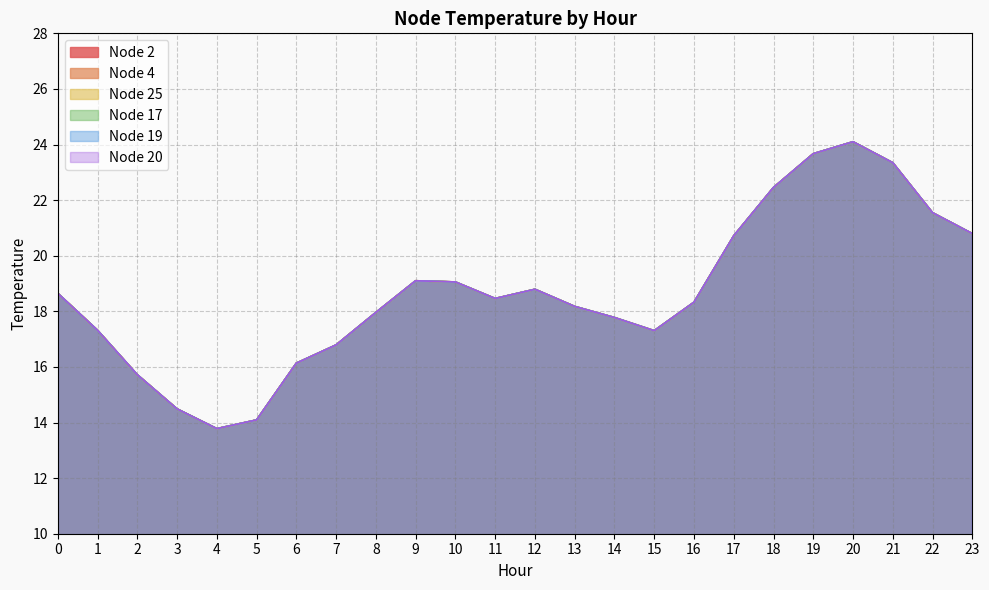

List the labels in order of Node 19 value, largest first.

20, 19, 21, 18, 22, 23, 17, 9, 10, 12, 0, 11, 16, 13, 8, 14, 1, 15, 7, 6, 2, 3, 5, 4